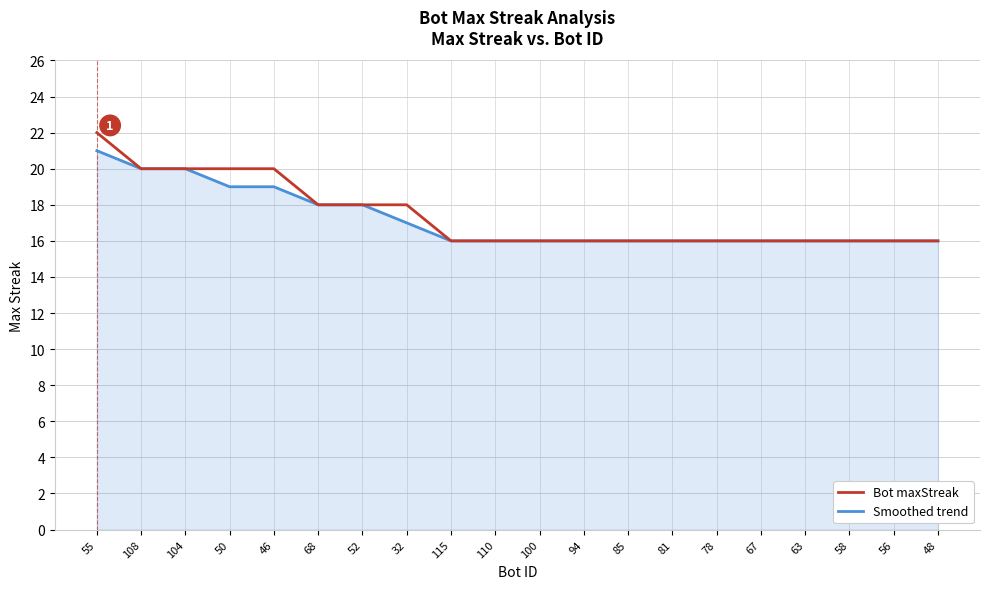

At which label does Bot maxStreak reach its peak?

55